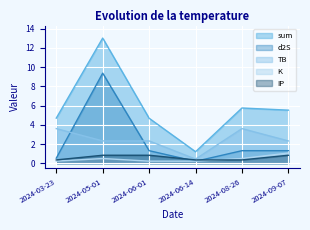

Which series has the largest total across all categories?

sum